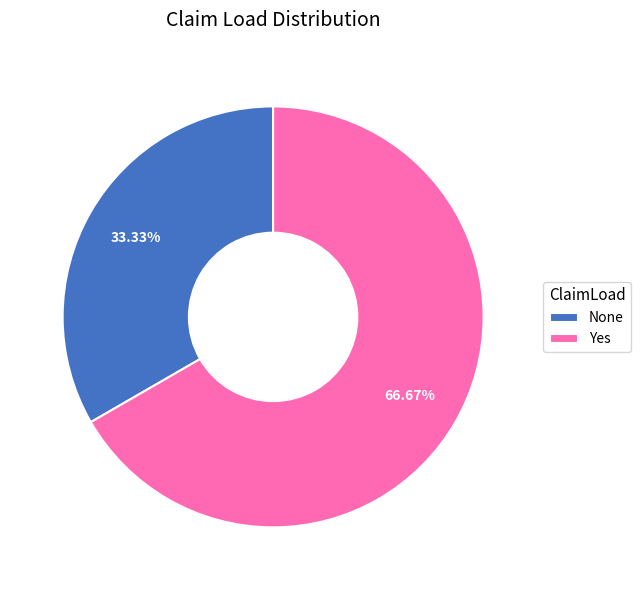

To the nearest percent, what is the combined percentage of Yes and None?

100%